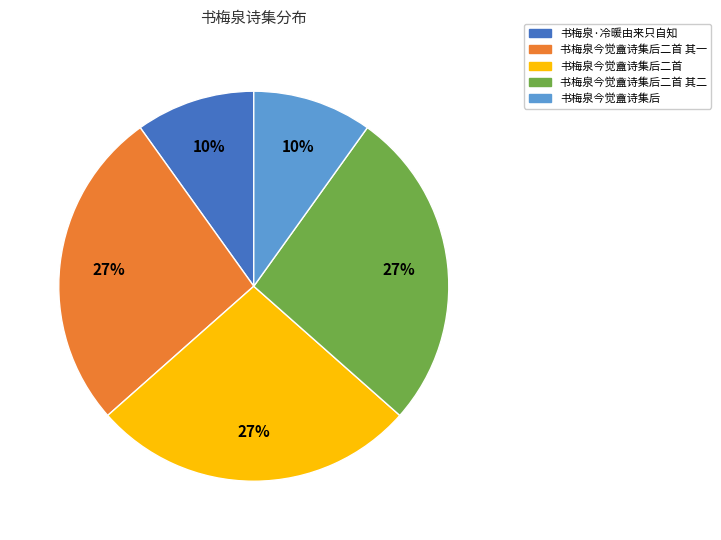

What is the ratio of the value at 书梅泉今觉盦诗集后二首 to the value at 书梅泉今觉盦诗集后?

2.7